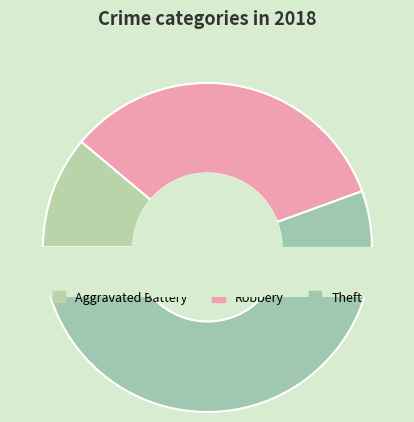

Is there a majority slice in this chart?

Yes